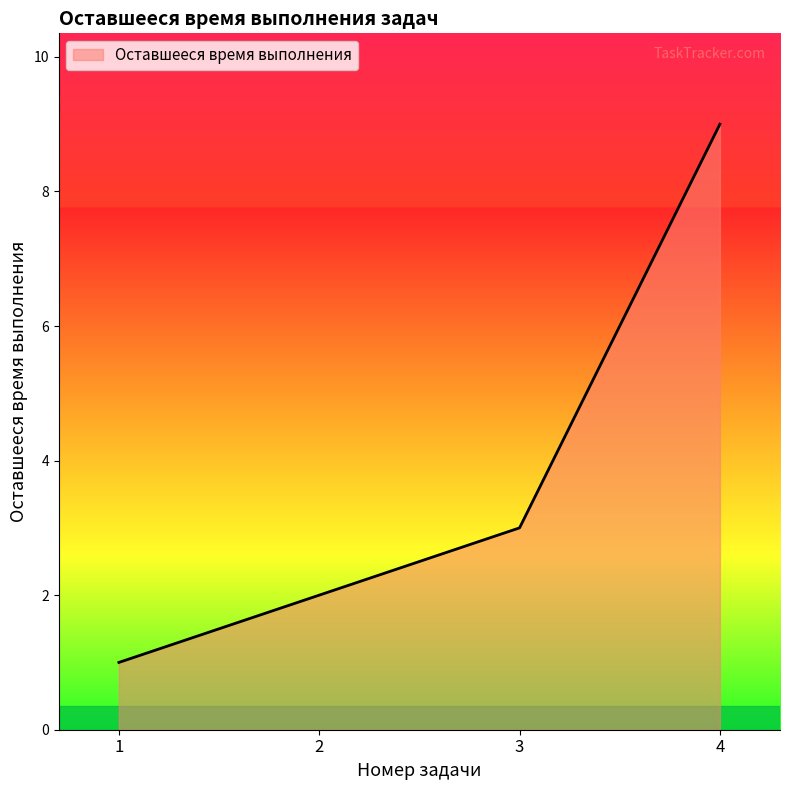

Which category has the highest value across all series?

4